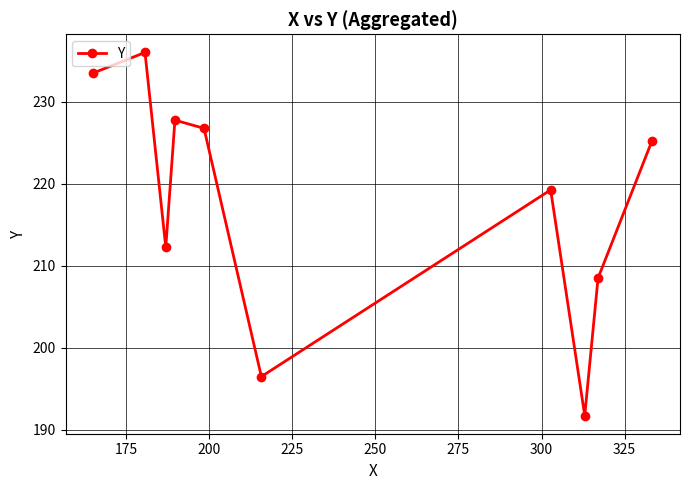

Is this an area chart (filled region under the line)?

No